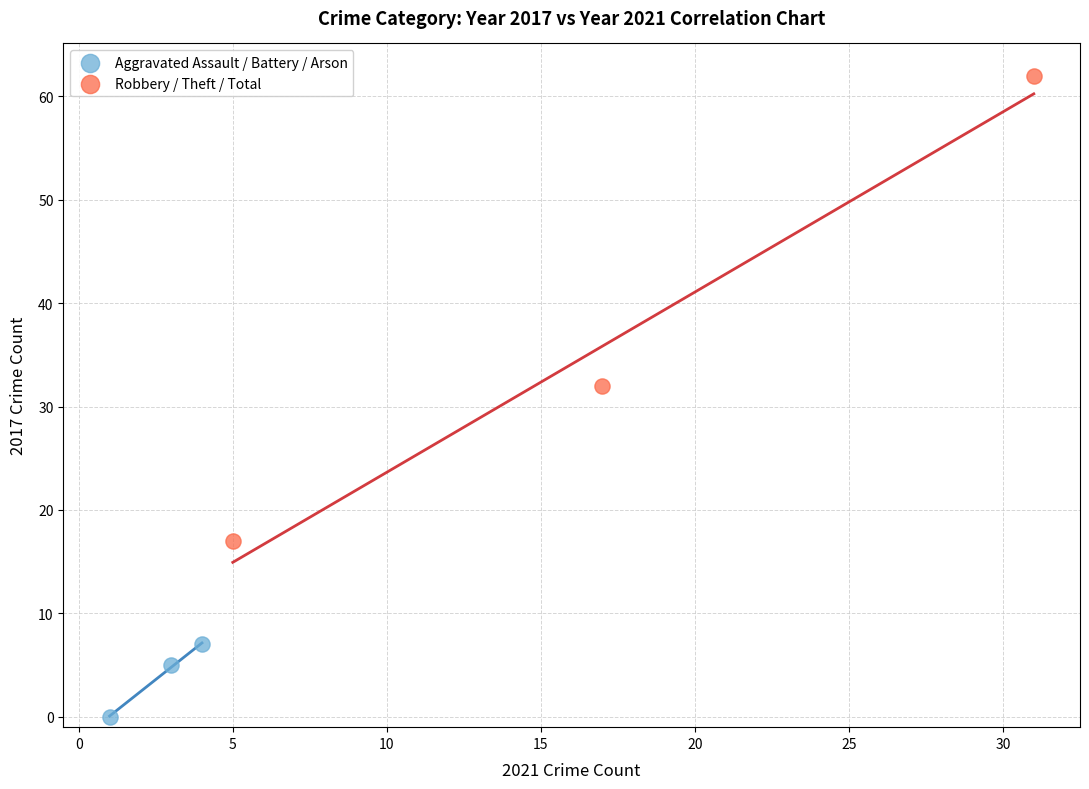

Which series has the largest Y range (max minus min)?

Robbery / Theft / Total